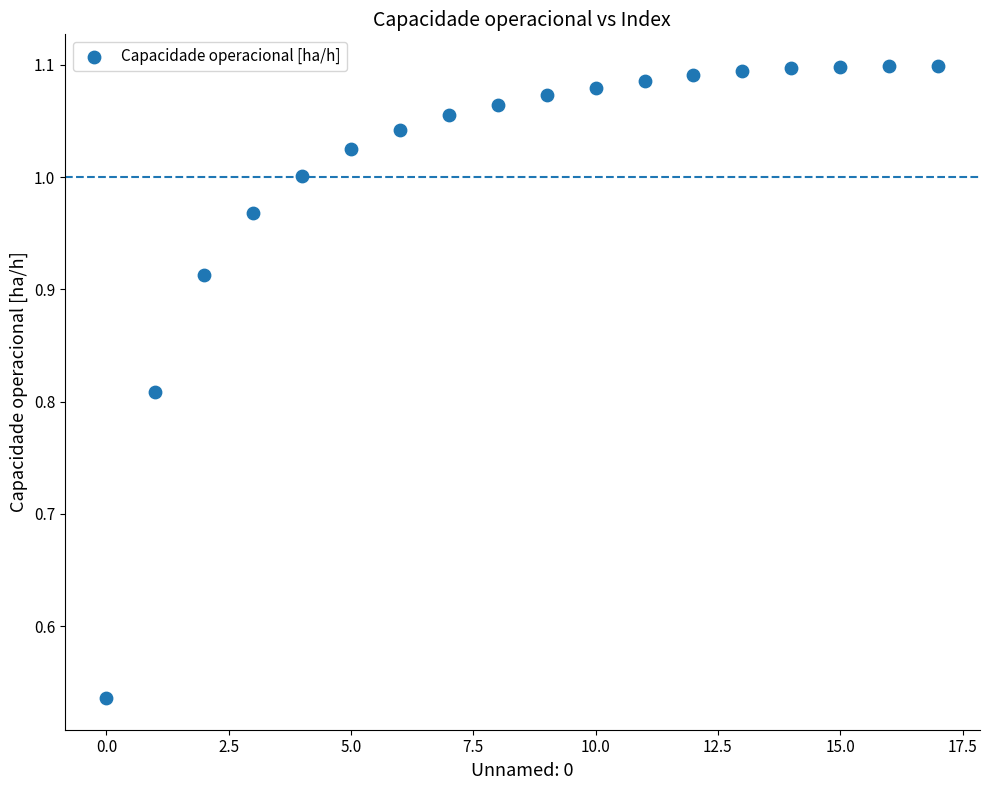

What is the range of Y values (max minus min)?

0.6